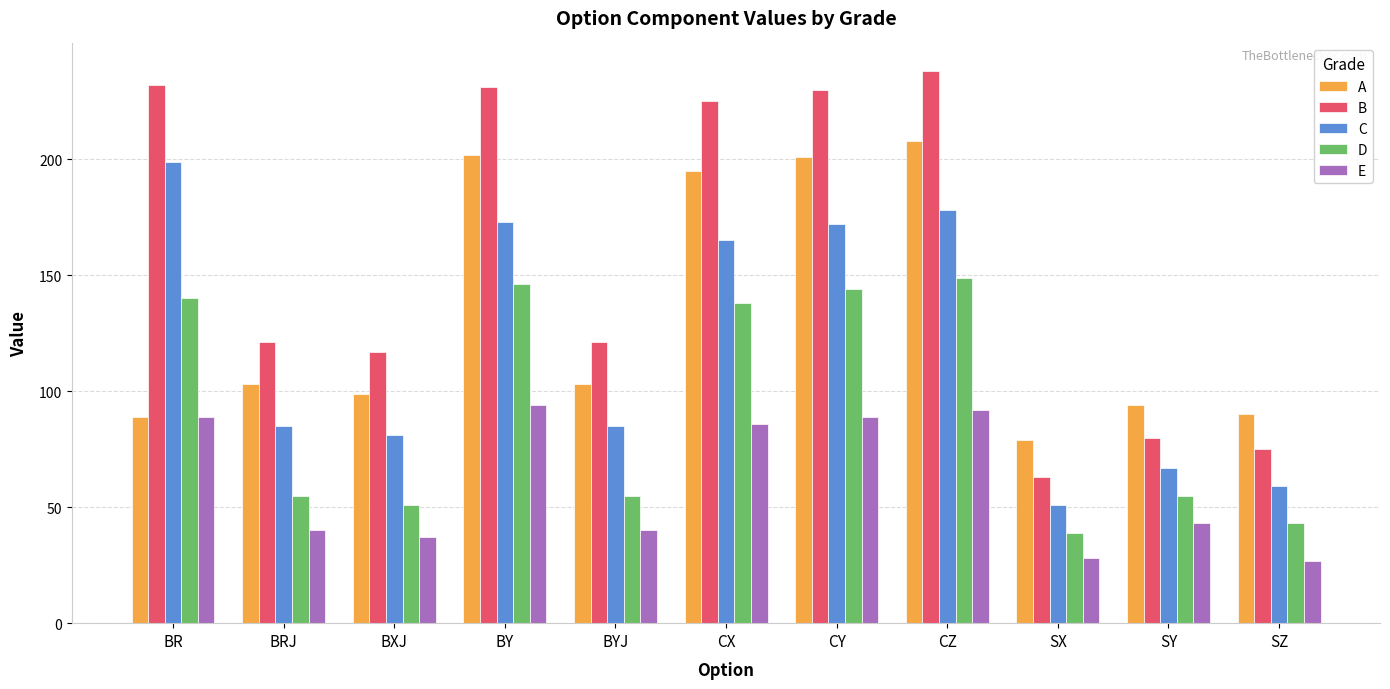

What is the sum of the B values at BRJ and BY?

352